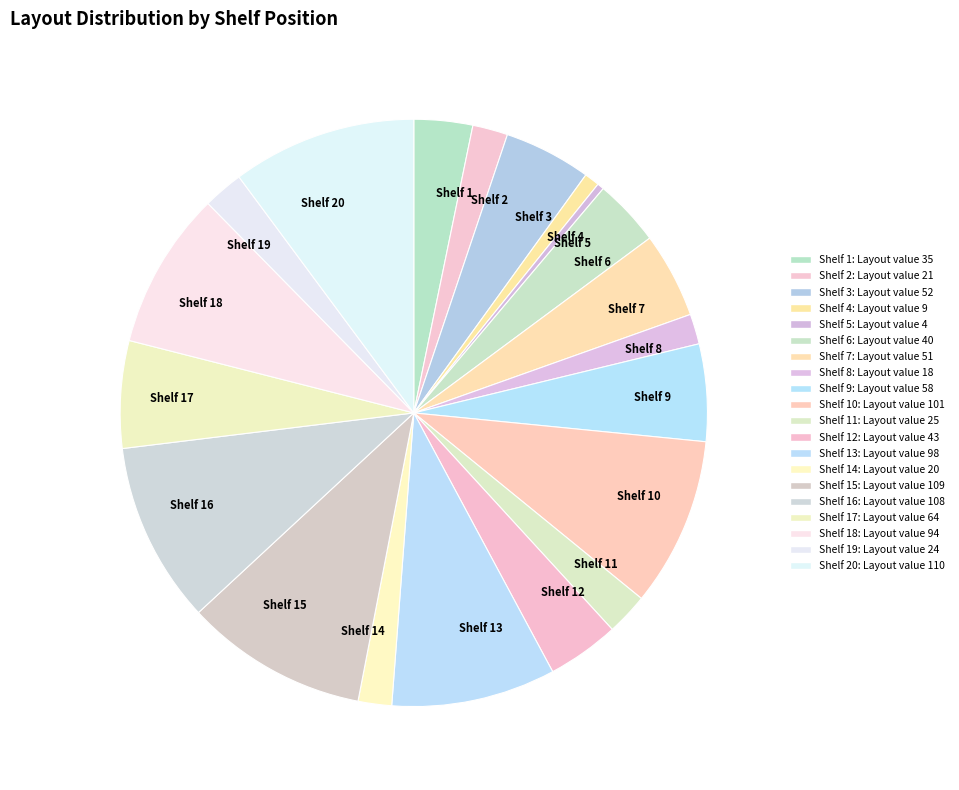

Does Shelf 19 account for over 50% of the chart?

No